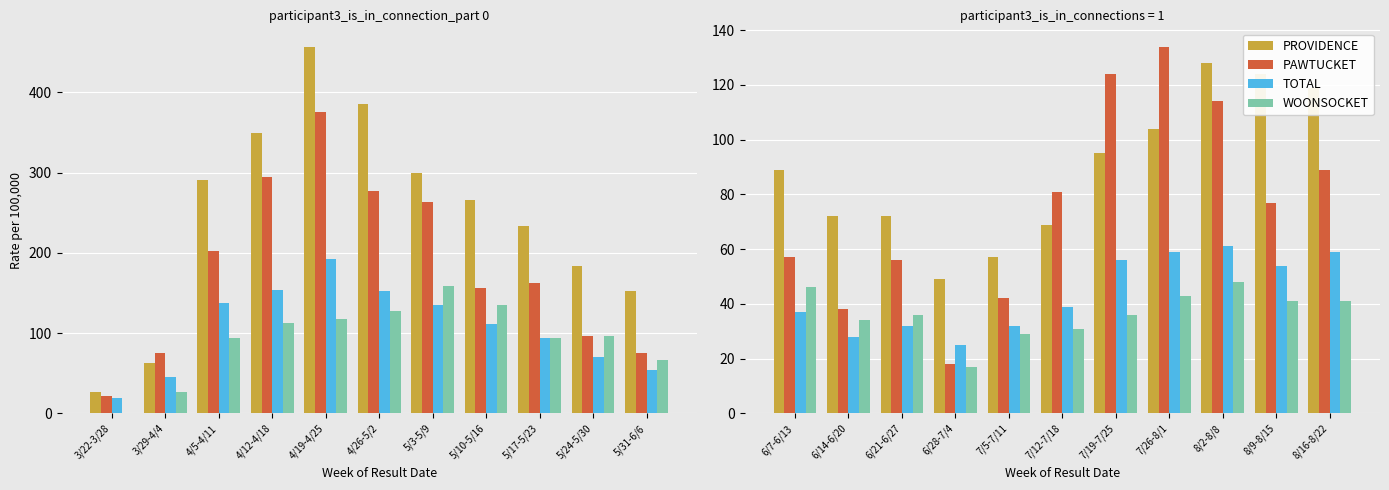

What is the difference between the second highest and second lowest values in the WOONSOCKET series?

17